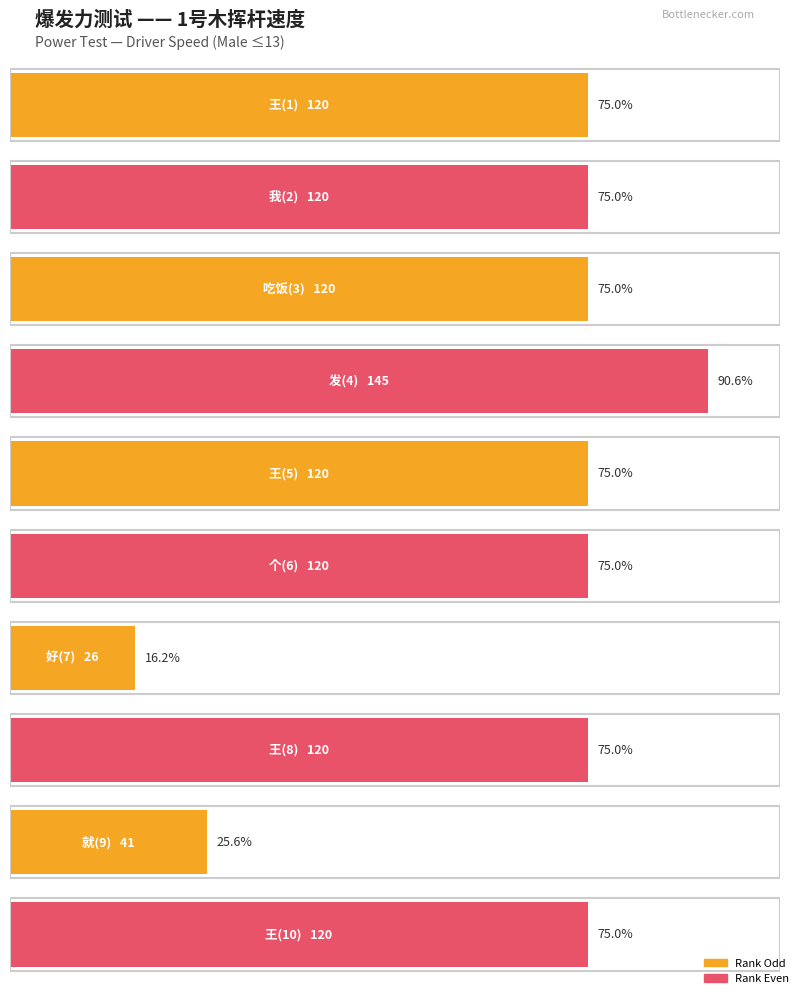

Approximately how many times larger is the value at 王(8) compared to 王(10)?

1.0